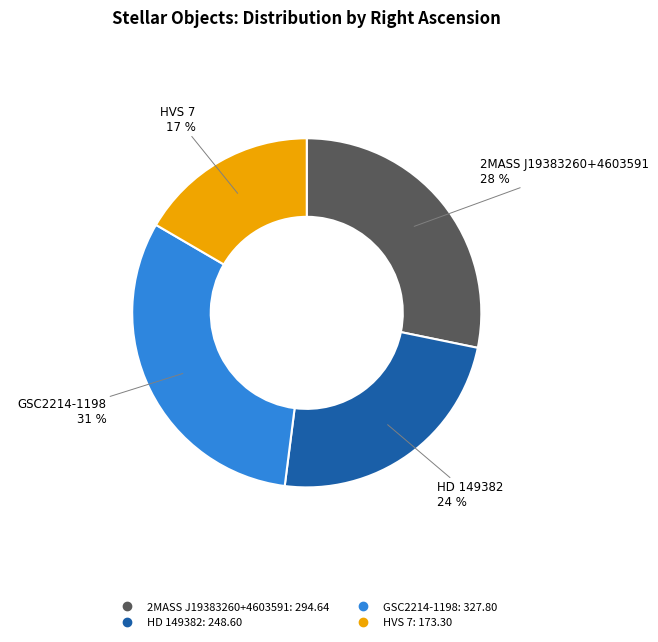

Between HVS 7 and HD 149382, which is larger?

HD 149382